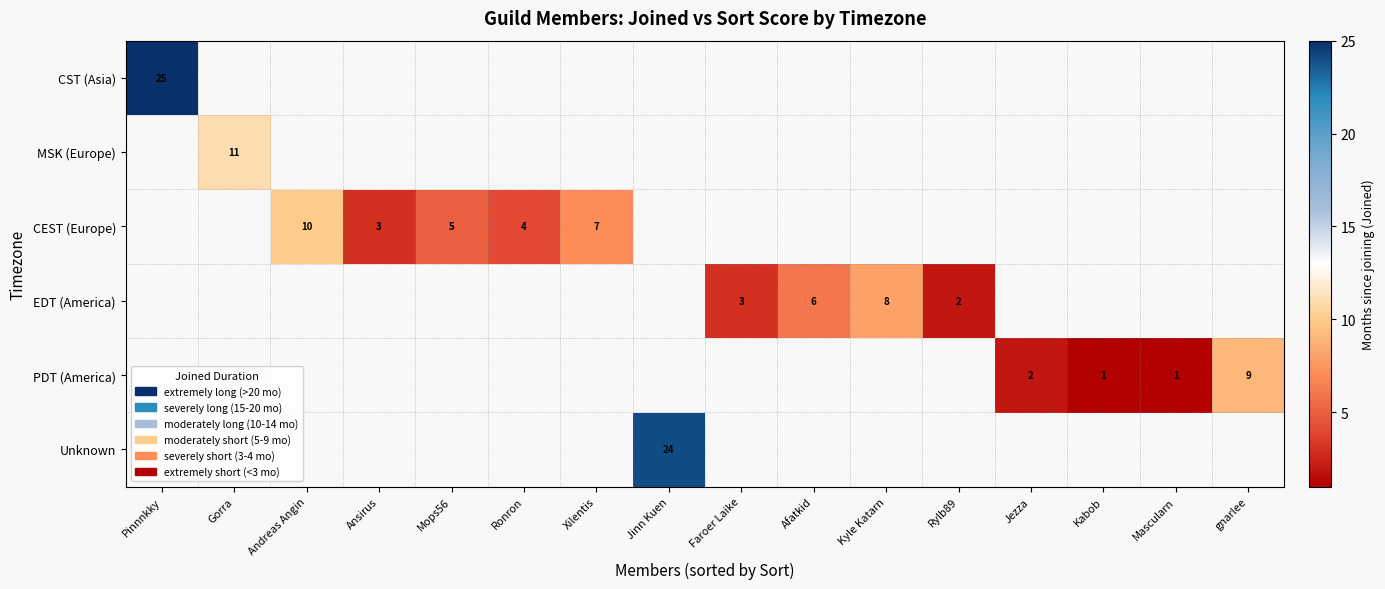

The value of EDT (America) at Rylb89 is 2. True or false?

True